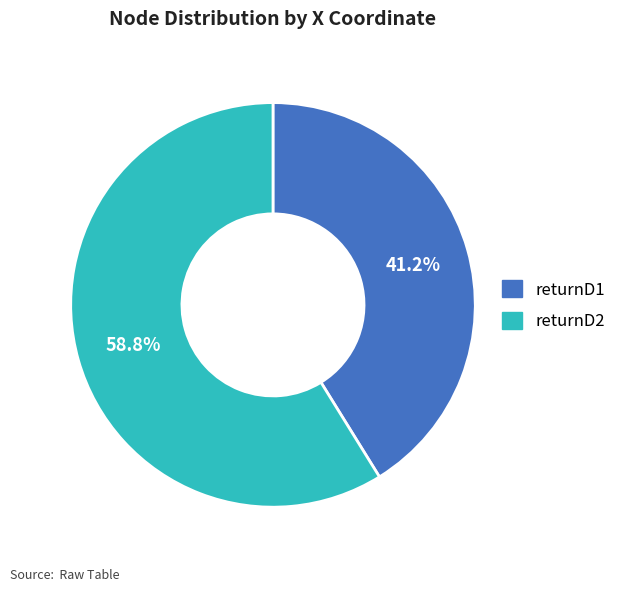

Rank the categories by value from lowest to highest.

returnD1, returnD2